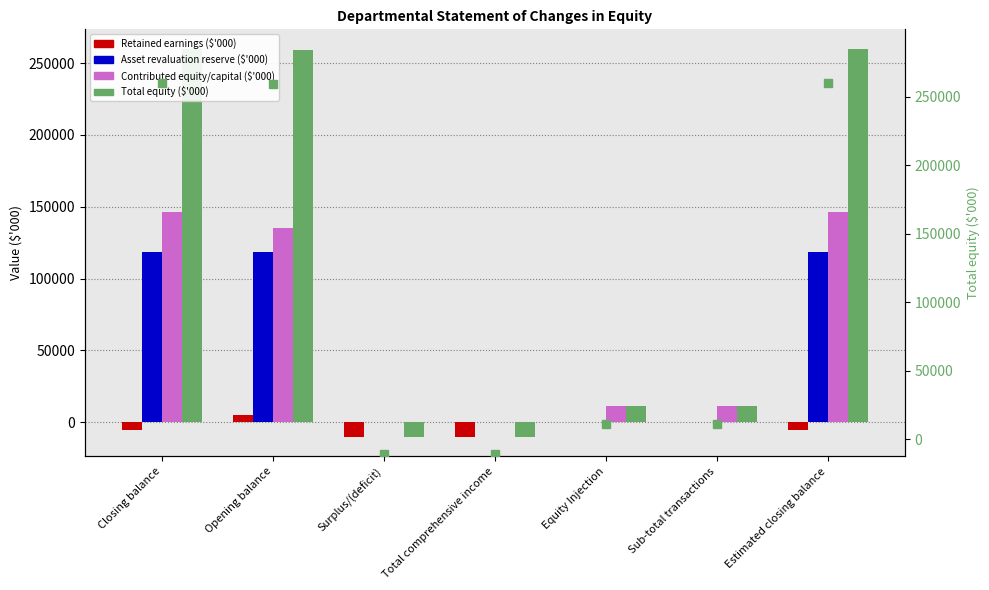

Is it true that Asset revaluation reserve ($'000) equals 62549 at Sub-total transactions?

False